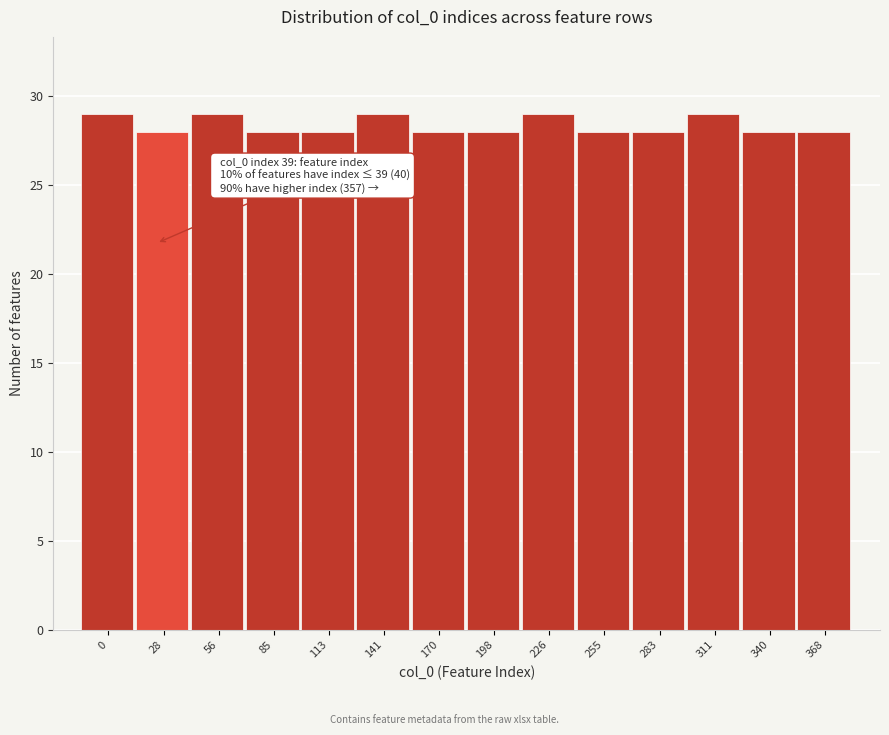

Reading left to right, extract all data points from this chart.

29	28	29	28	28	29	28	28	29	28	28	29	28	28